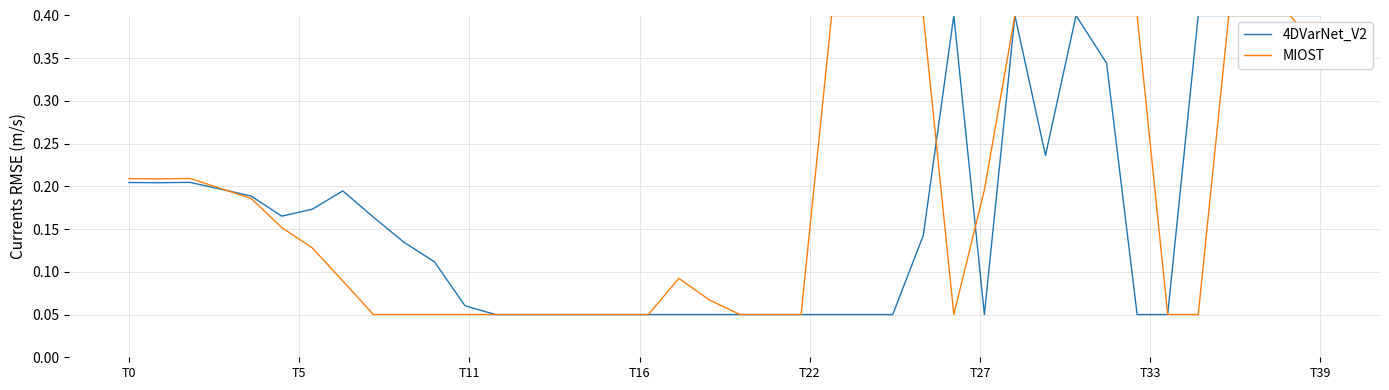

Rank the series by their average value, from lowest to highest.

4DVarNet_V2, MIOST